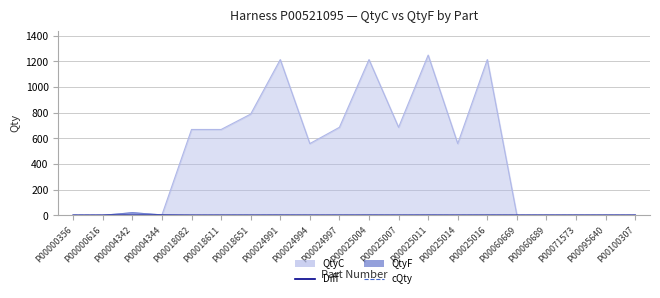

Count the number of categories in the chart.

20